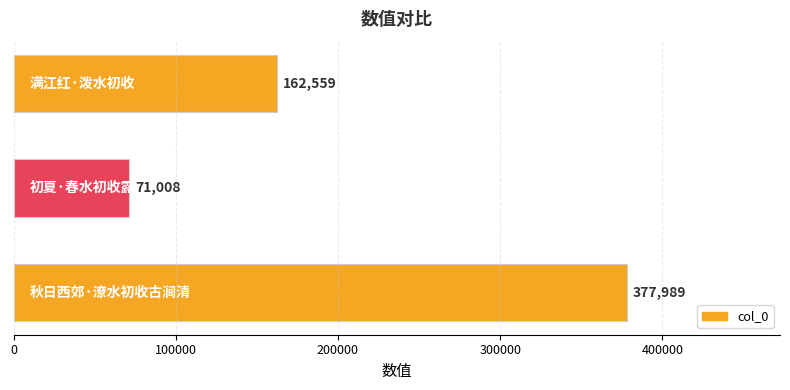

Reading bottom to top, extract all data points from this chart.

377989	71008	162559